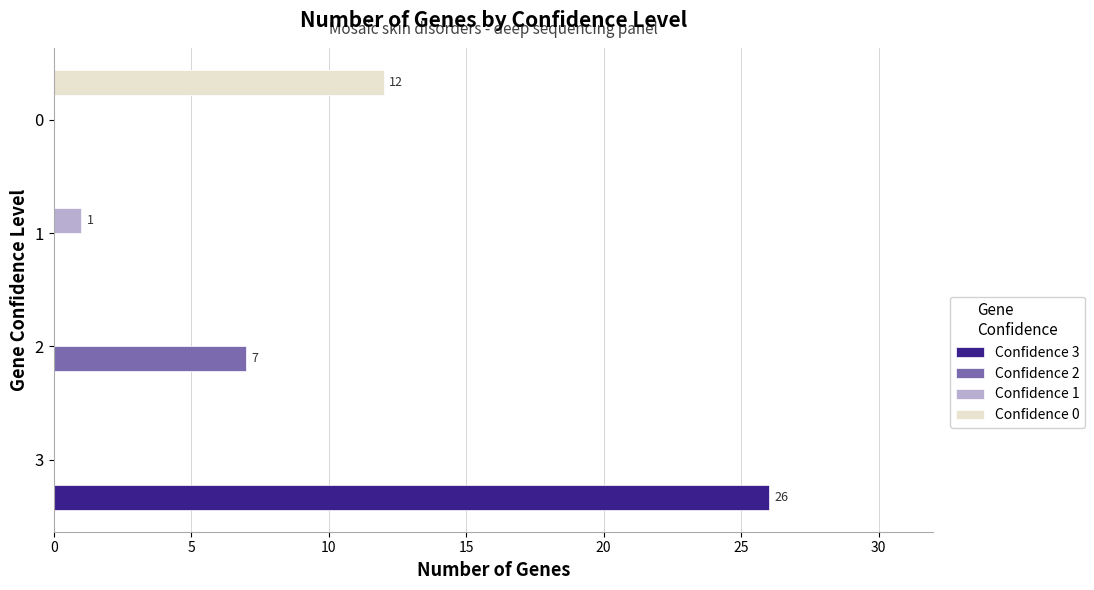

Is it true that Confidence 1 equals 1 at 1?

True